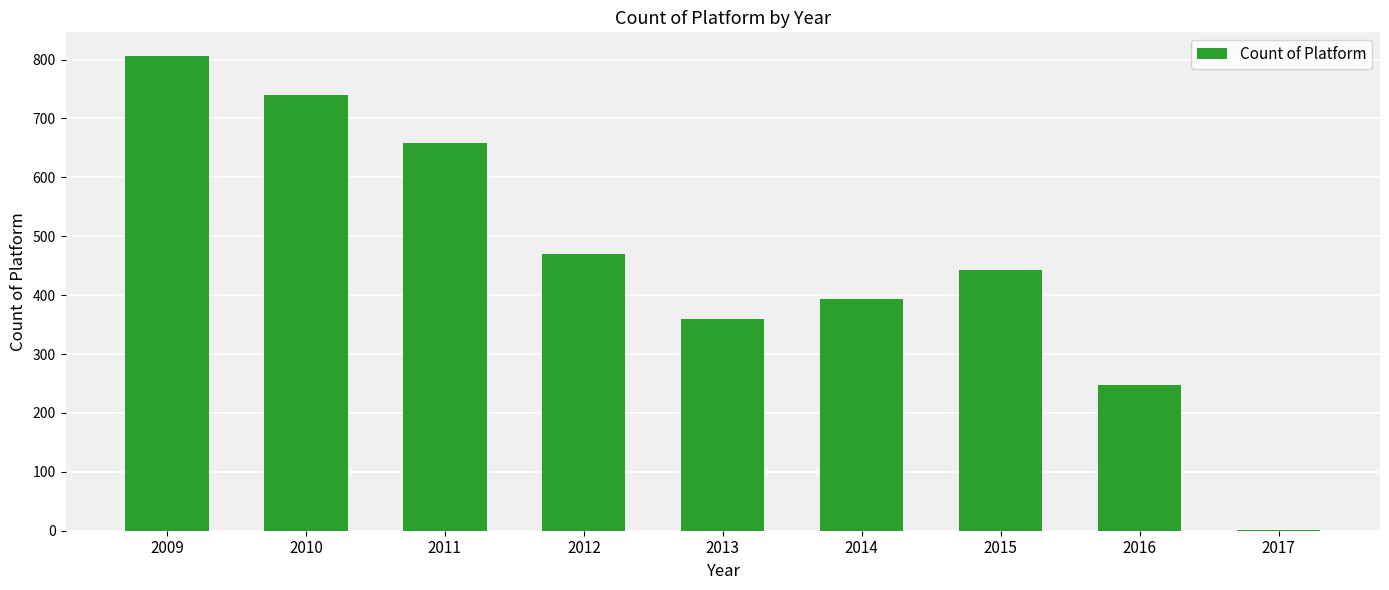

Reading left to right, what are all the values shown in this chart?

2009=806	2010=740	2011=659	2012=470	2013=359	2014=394	2015=443	2016=247	2017=1